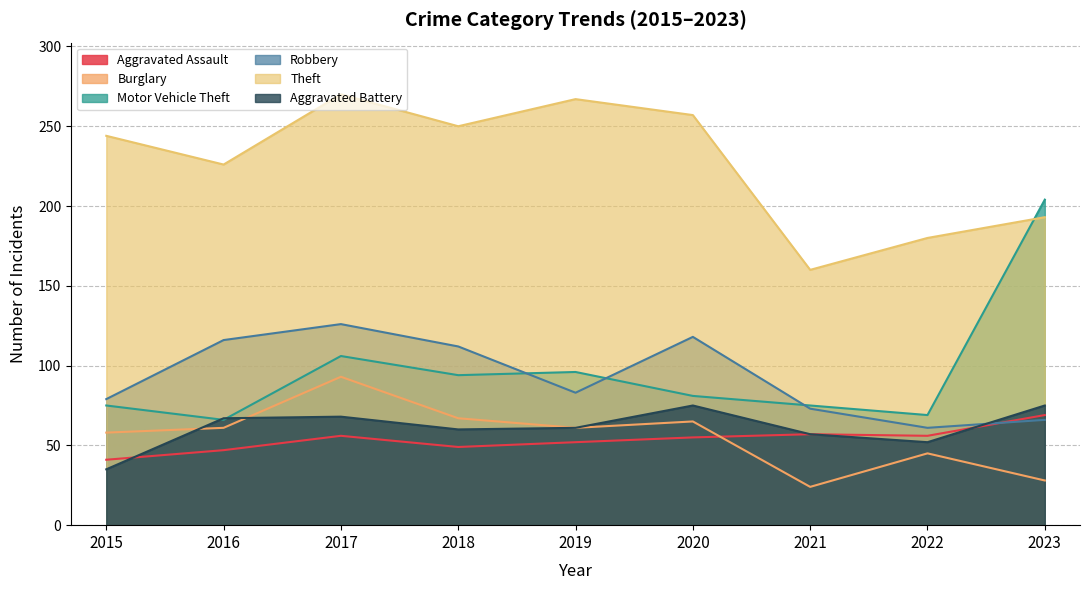

List the labels in order of Aggravated Battery value, largest first.

2020, 2023, 2017, 2016, 2019, 2018, 2021, 2022, 2015